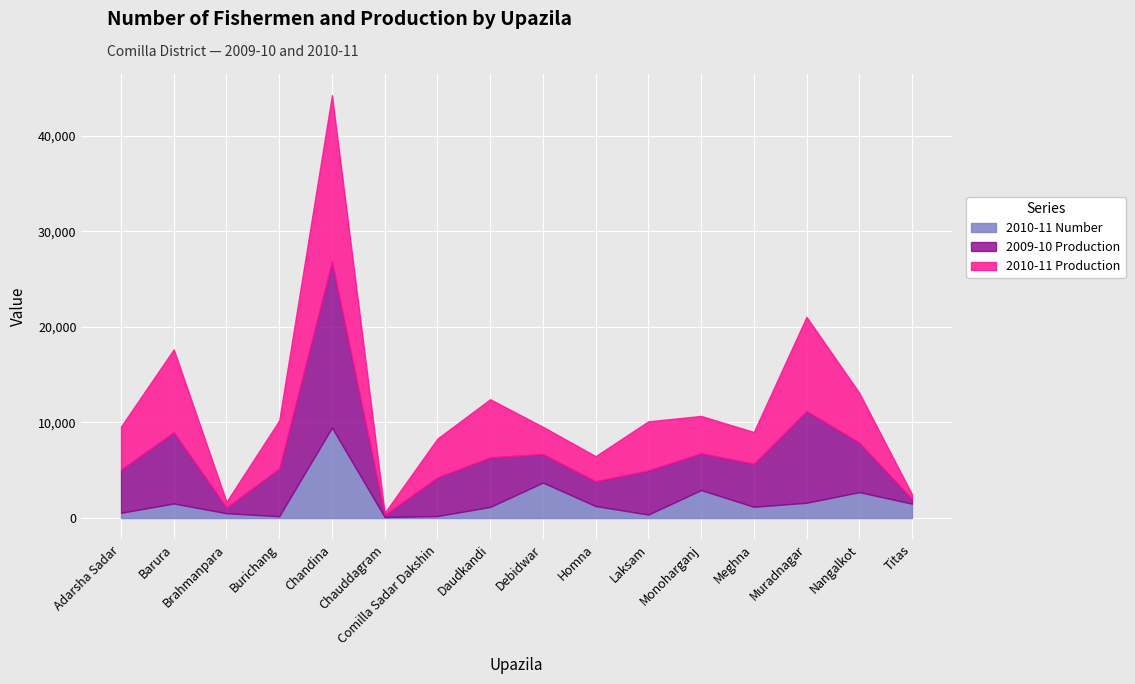

Which series ends up on top after the final intersection of 2010-11 Number and 2010-11 Production?

2010-11 Number